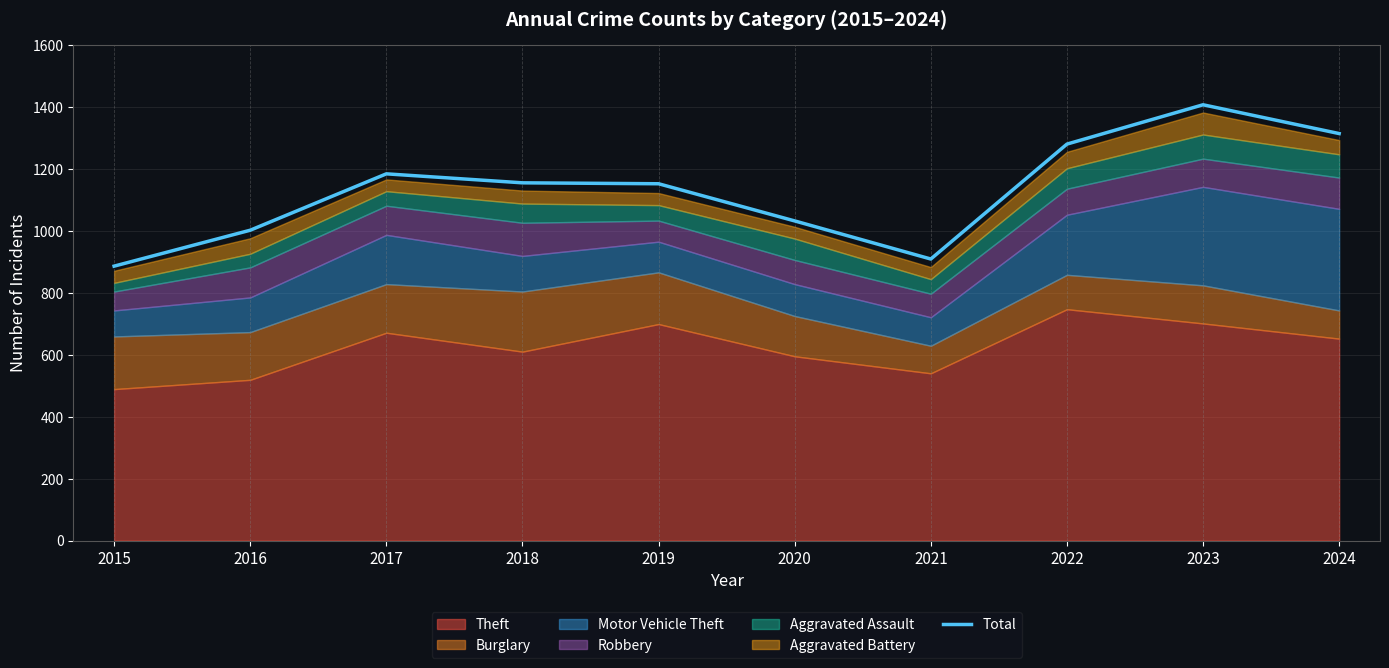

What is the value of the 9th point from the left?

1407